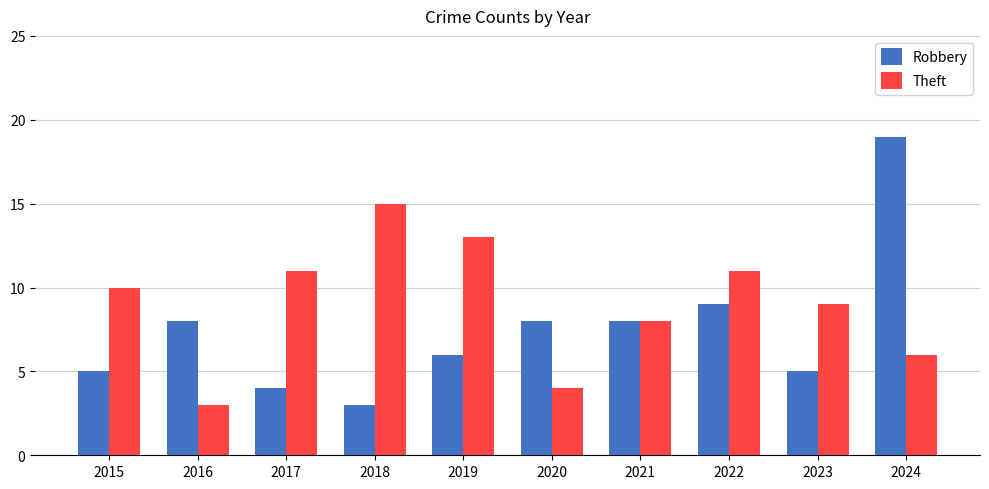

Reading left to right, list all the values displayed in this chart.

Robbery: 5	8	4	3	6	8	8	9	5	19
Theft: 10	3	11	15	13	4	8	11	9	6